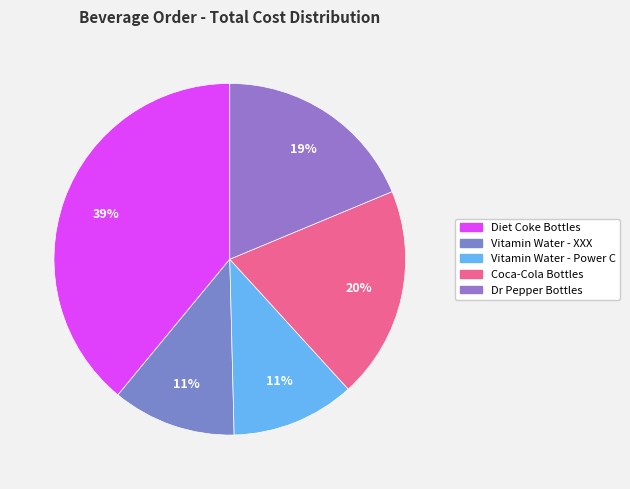

How much of the chart is everything except Coca-Cola Bottles?

80.5%